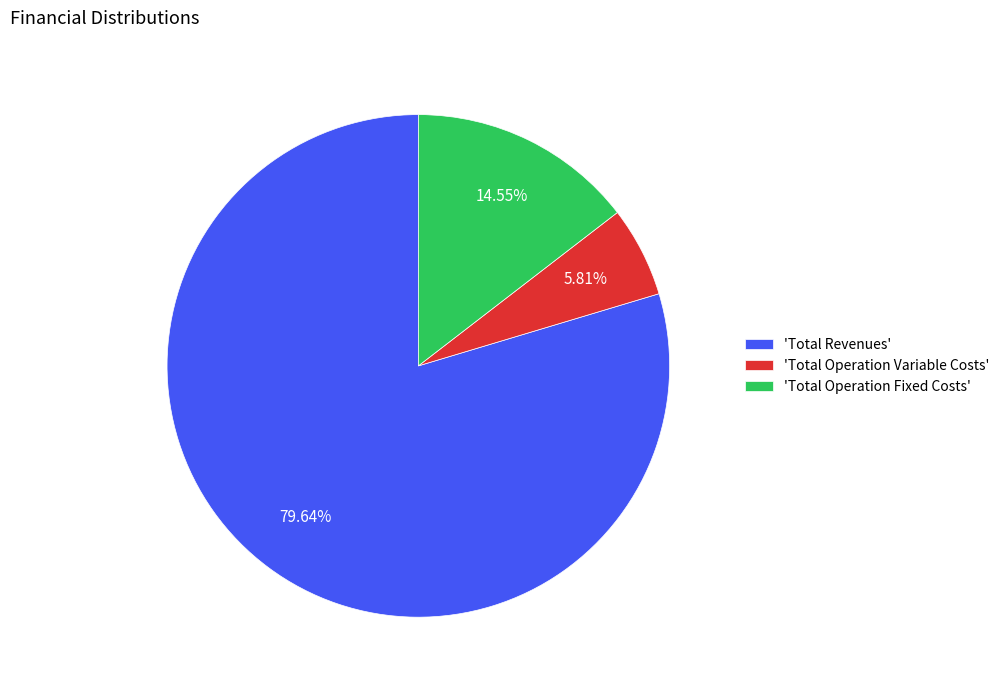

Which slice is the largest?

'Total Revenues'